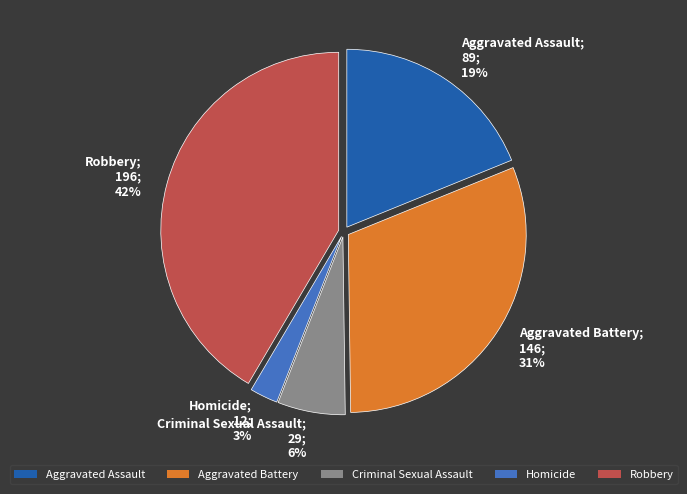

Does Robbery represent more than half of the total?

No